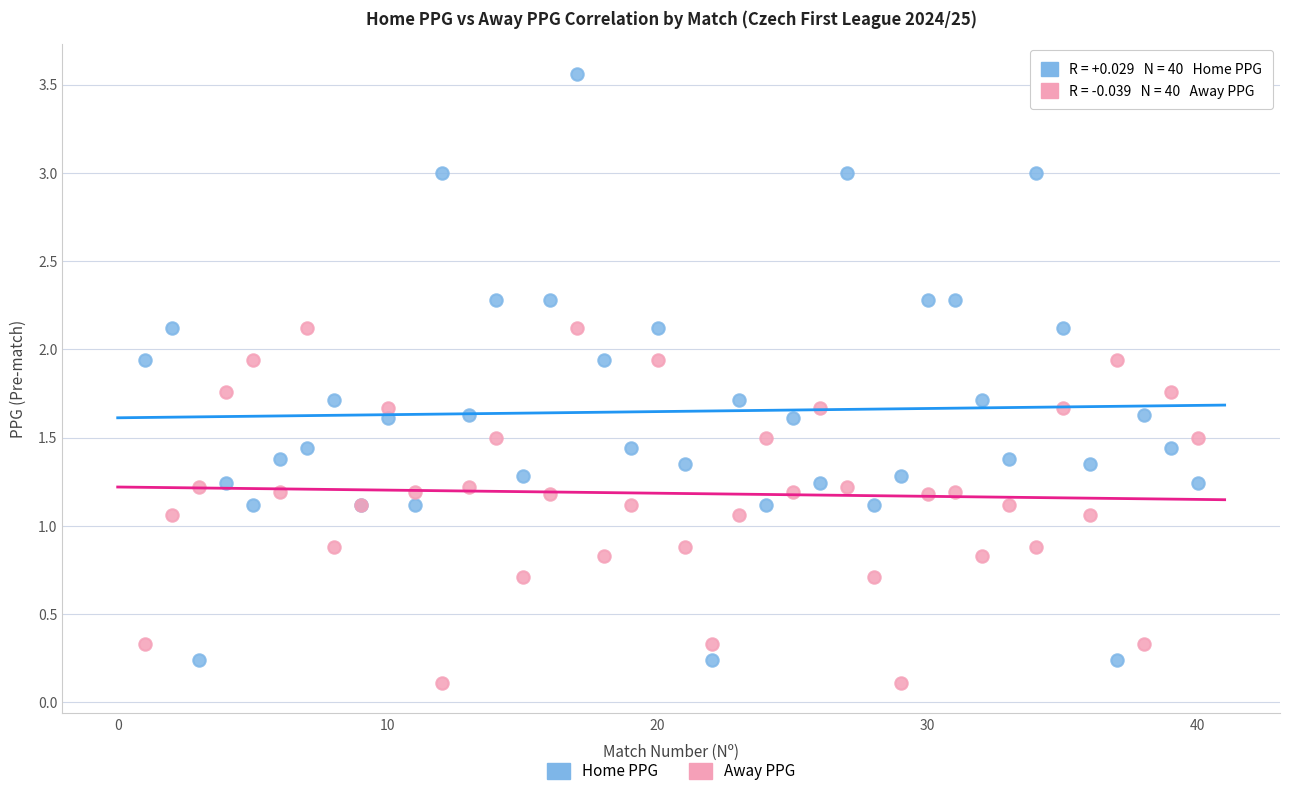

Which series contains the highest Y value?

Home PPG